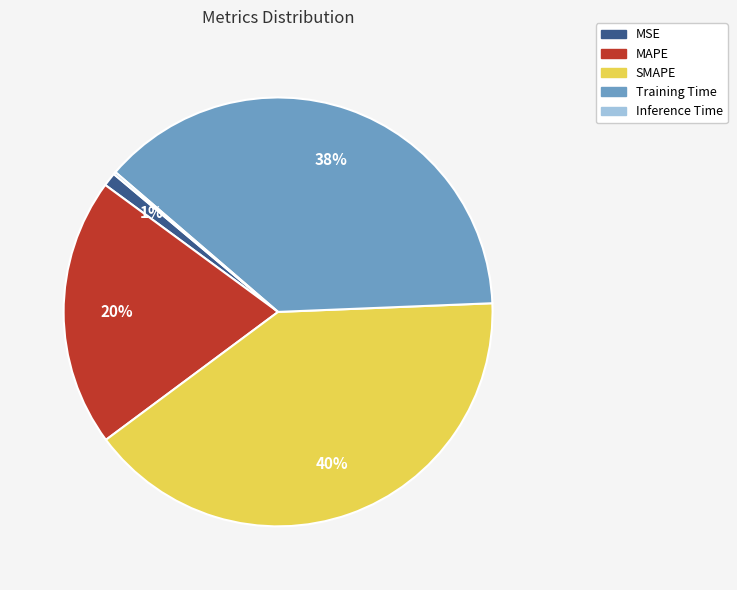

Which has a higher value, MAPE or MSE?

MAPE